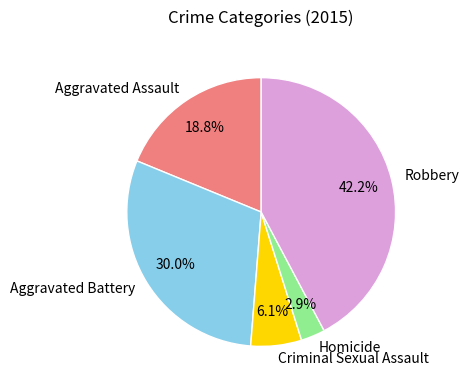

Rank the categories by value from highest to lowest.

Robbery, Aggravated Battery, Aggravated Assault, Criminal Sexual Assault, Homicide